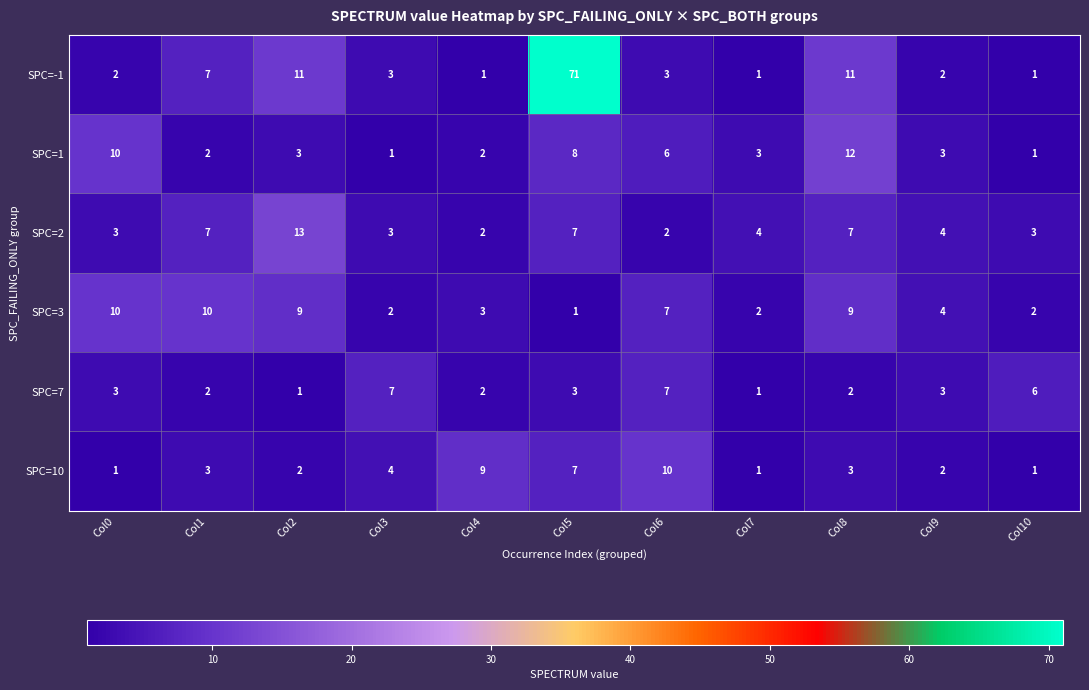

At which category does the chart reach its peak across all series?

Col5